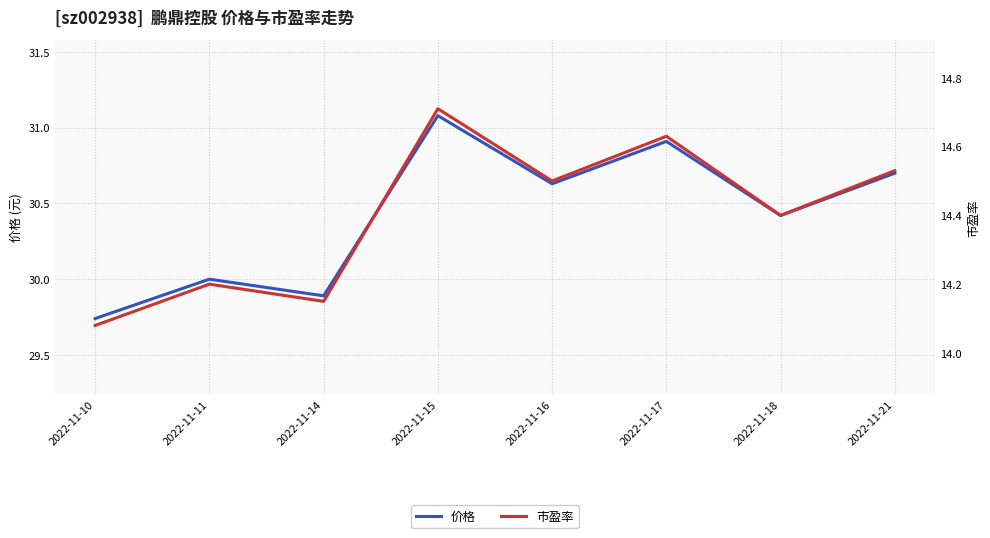

At how many categories does at least one series exceed 31?

1